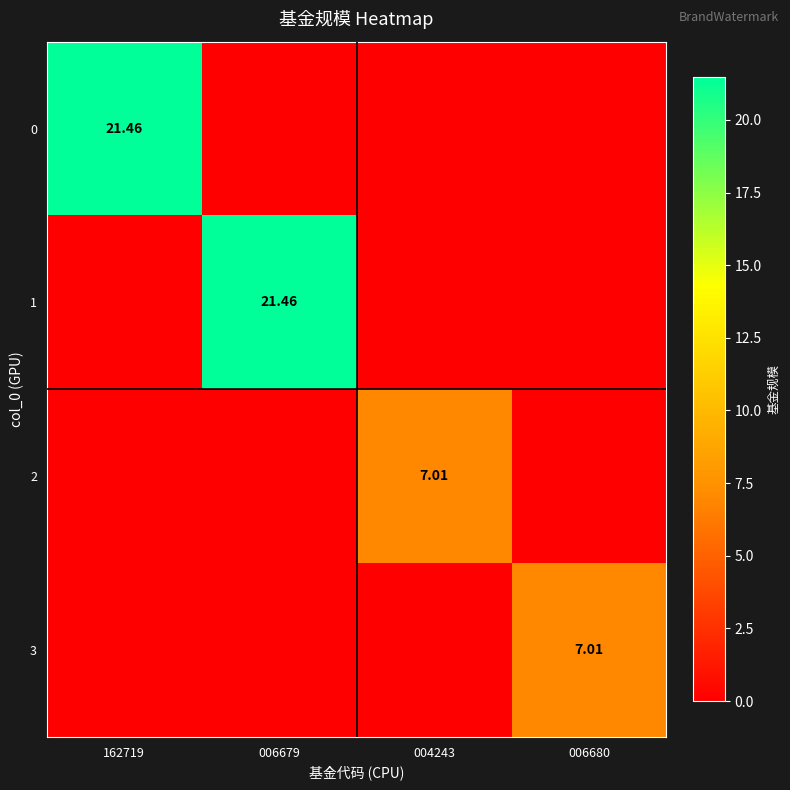

Is the value of 3 at 006680 greater than the value of 1 at 006679?

No